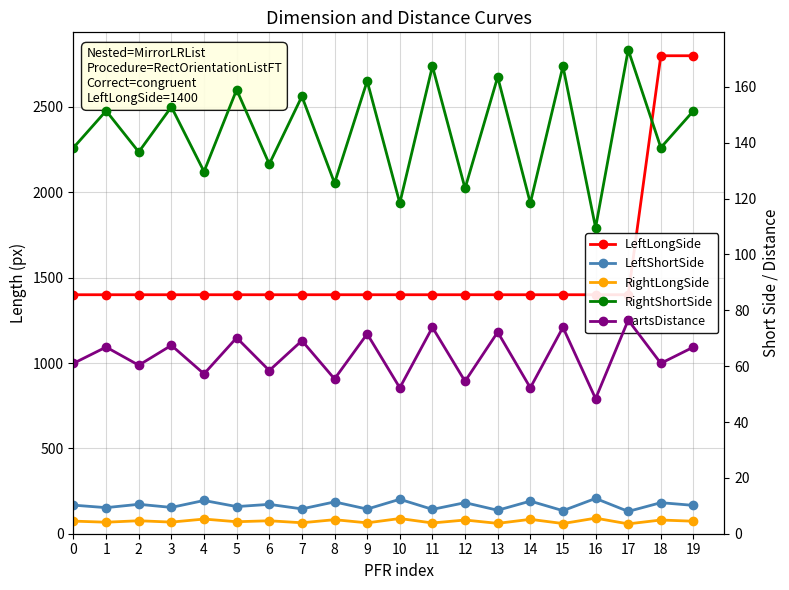

Between 9 and 13, which series saw the biggest shift?

LeftShortSide